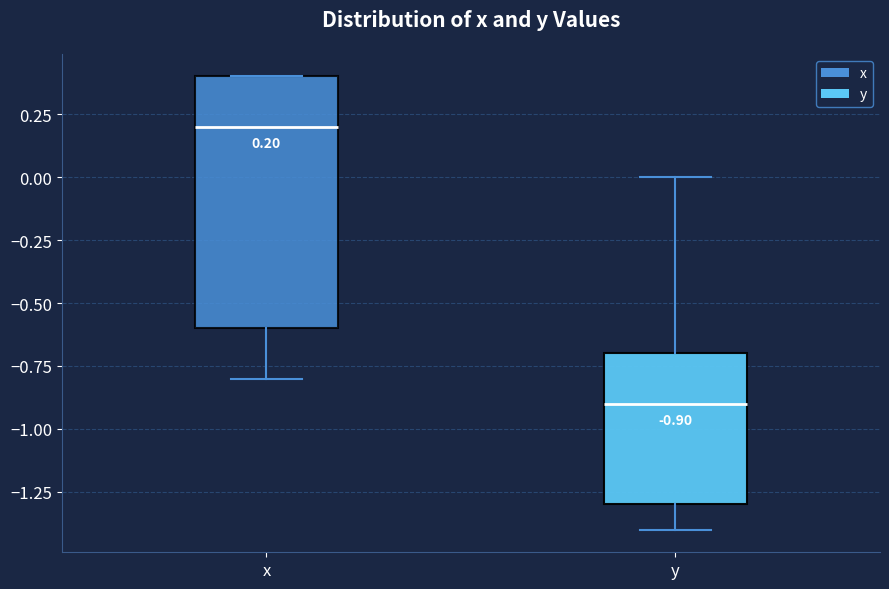

Which box is the tallest, from its lower edge to its upper edge?

x